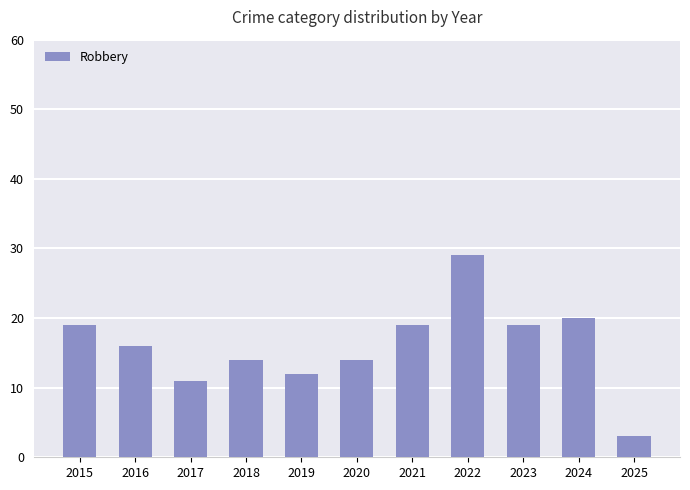

The chart shows a value of 16 at 2016. True or false?

True